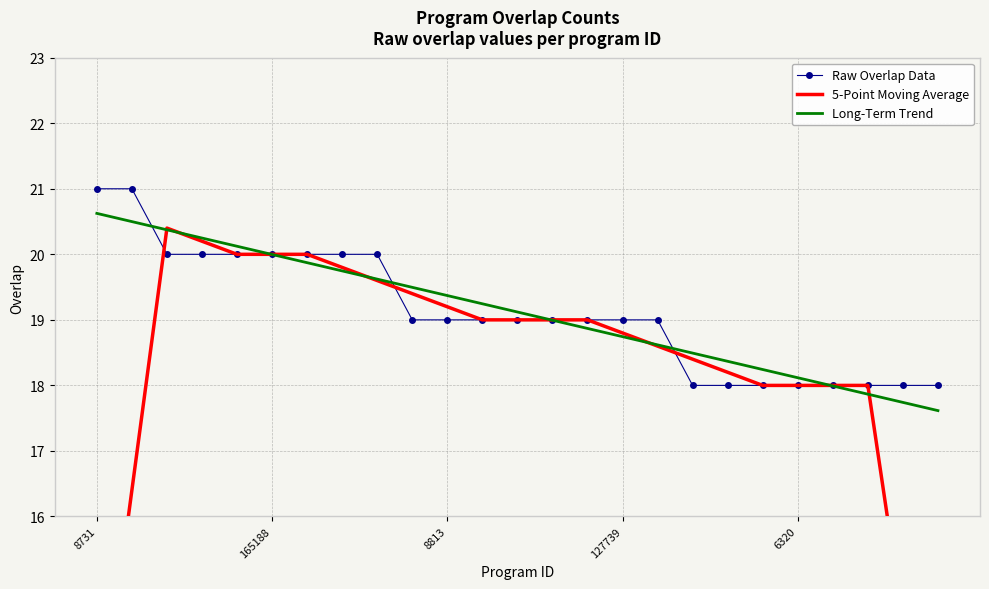

What is the minimum value for 5-Point Moving Average?

10.8